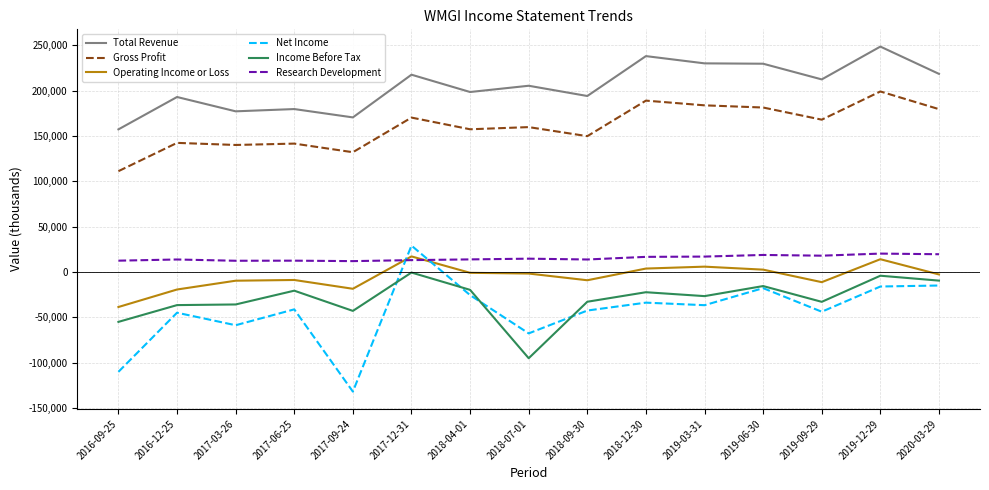

True or false: Research Development has a value of 14700 at 2018-07-01.

True